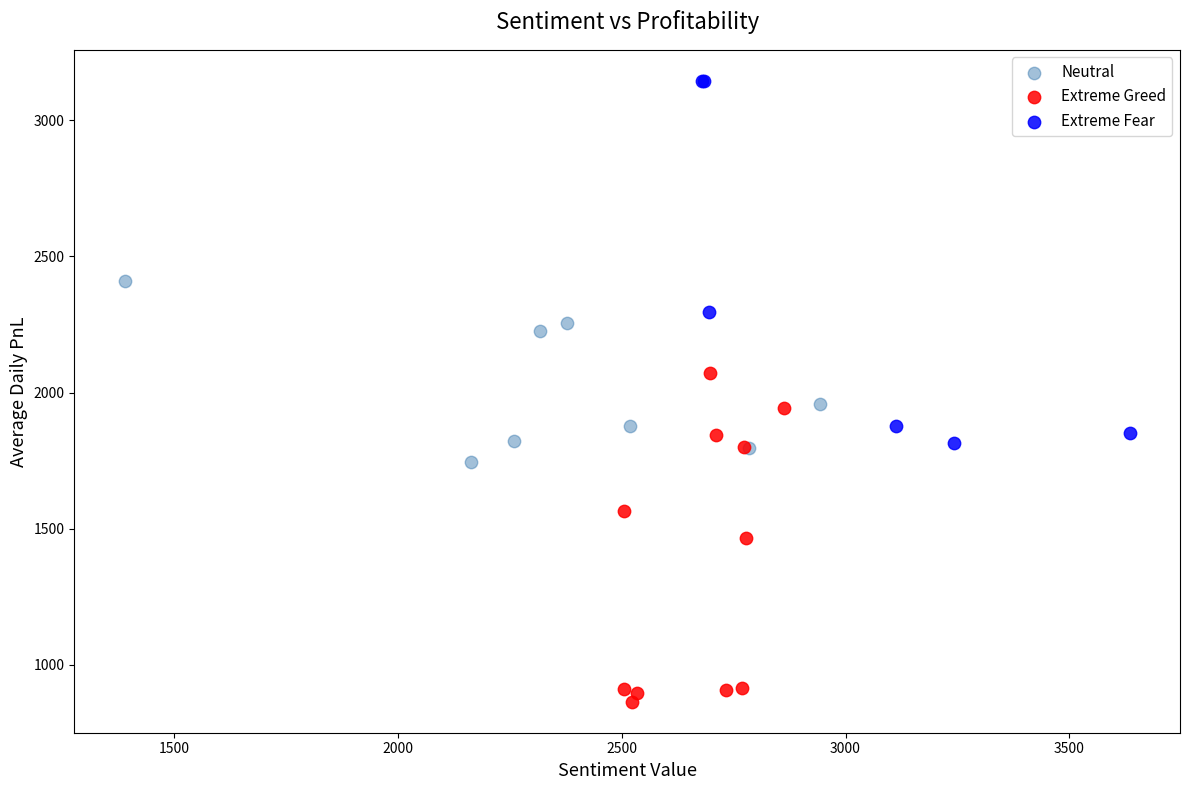

What are all the series names shown in the legend?

Neutral, Extreme Greed, Extreme Fear